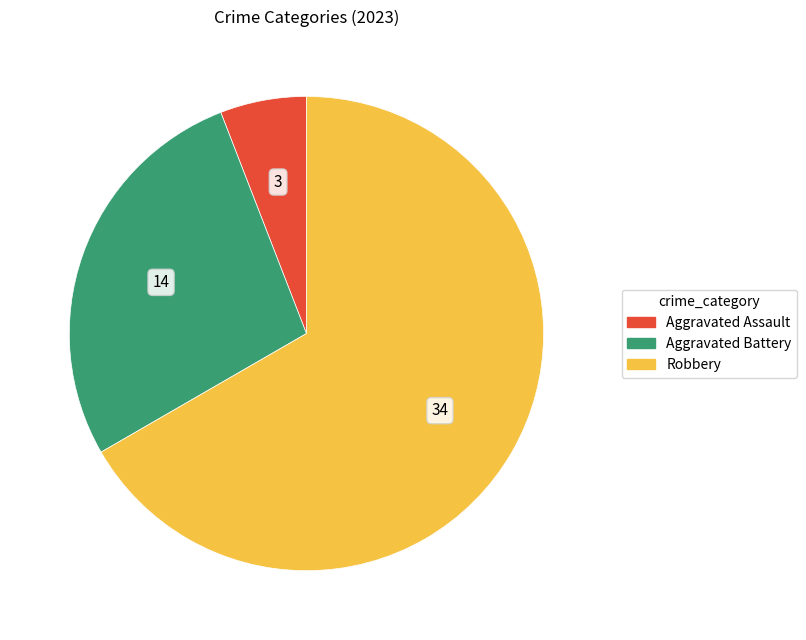

Is there any slice that represents more than half of the pie?

Yes